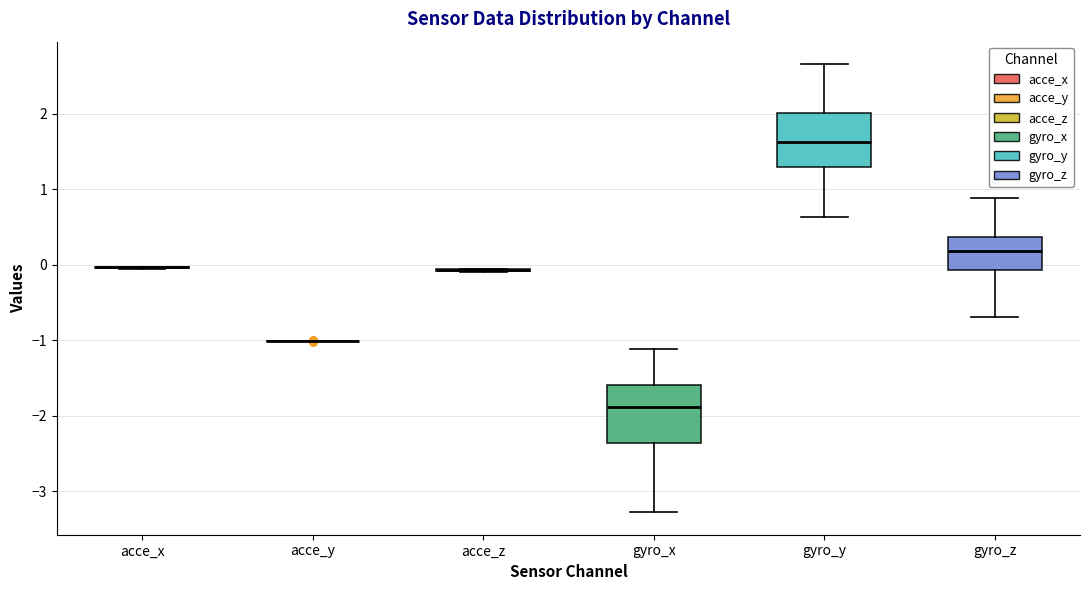

Reading left to right, transcribe this box plot: for each box, give where its median line is, the range the box spans, and where its two whiskers end, as read against the y-axis. The values are not printed on the chart, so give them approximately, as read against the axis.

acce_x: box collapsed to a line at 0.0, whiskers 0.0 to 0.0
acce_y: box collapsed to a line at -1.0, whiskers -1.0 to -1.0
acce_z: box collapsed to a line at -0.1, whiskers -0.1 to 0.0
gyro_x: median -1.9, box -2.4 to -1.6, whiskers -3.3 to -1.1
gyro_y: median 1.6, box 1.3 to 2.0, whiskers 0.6 to 2.7
gyro_z: median 0.2, box -0.1 to 0.4, whiskers -0.7 to 0.9